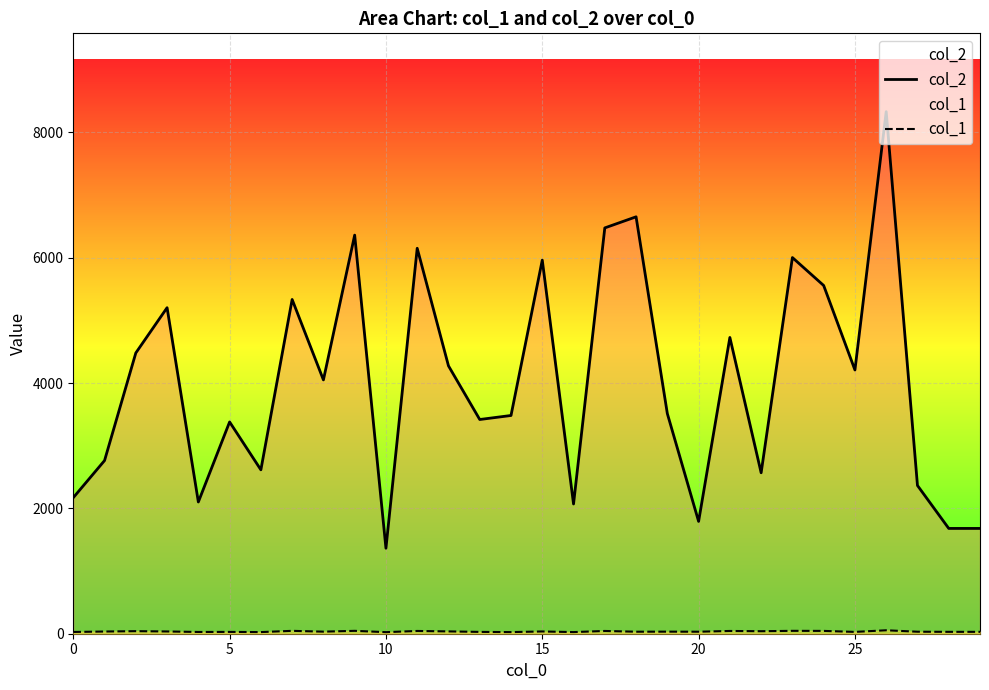

Reading right to left, extract all data points from this chart.

col_2: 1680	1680	2365	8330	4208	5556	6002	2568	4727	1792	3512	6652	6475	2070	5961	3482	3418	4274	6150	1364	6360	4050	5333	2615	3379	2102	5202	4480	2763	2171
col_1: 30	30	32	55	29	45	46	40	44	32	33	32	44	26	36	26	29	37	44	25	46	33	46	26	29	28	36	41	35	28